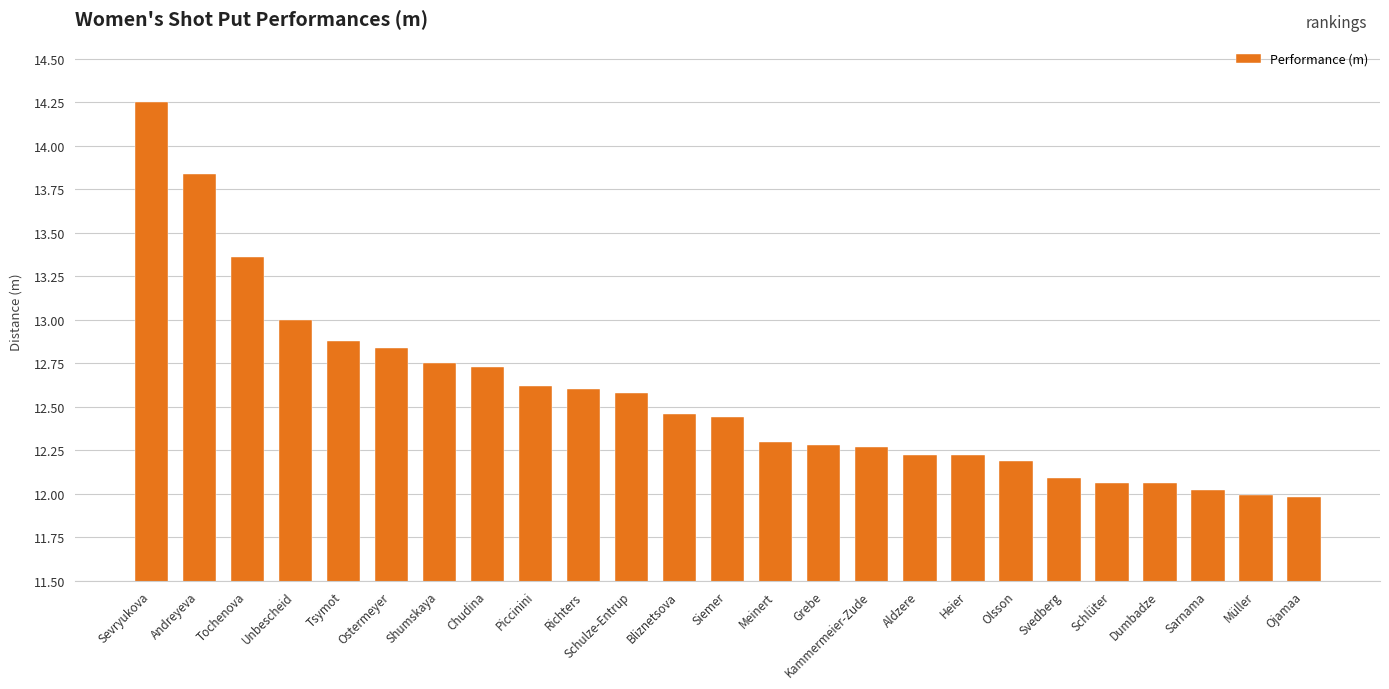

The chart shows a value of 12.2 at Olsson. True or false?

True